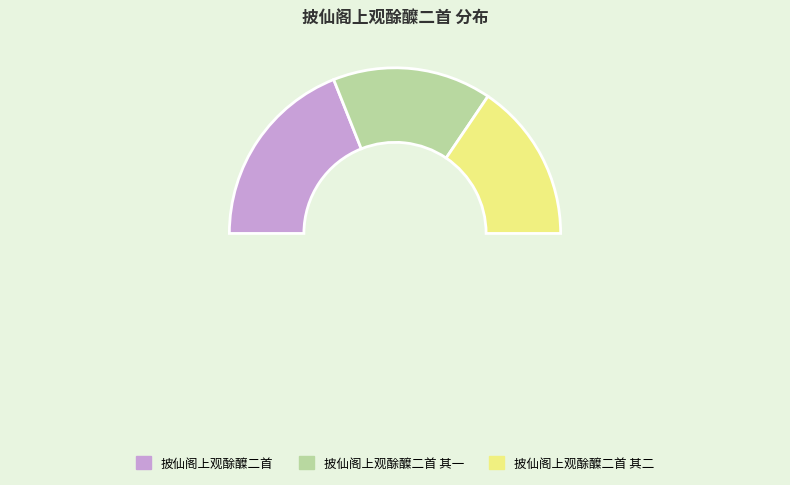

The 披仙阁上观酴醾二首 其二 slice represents 31% of the pie. True or false?

True